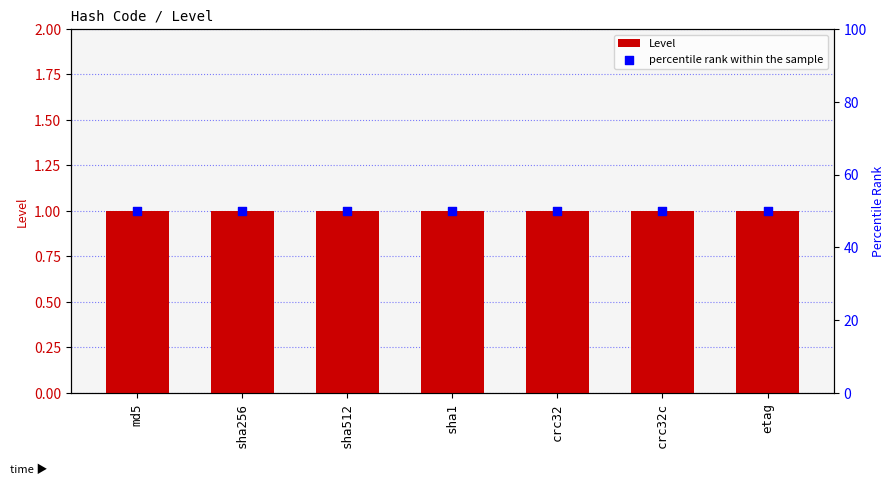

At how many categories does at least one series exceed 15?

7